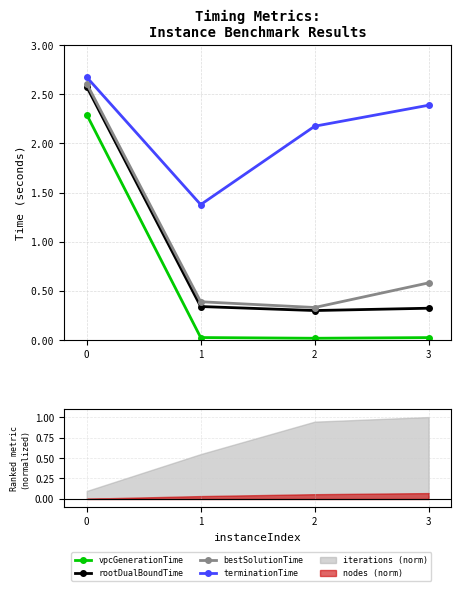

The bestSolutionTime series shows 0.4 at 1. True or false?

True